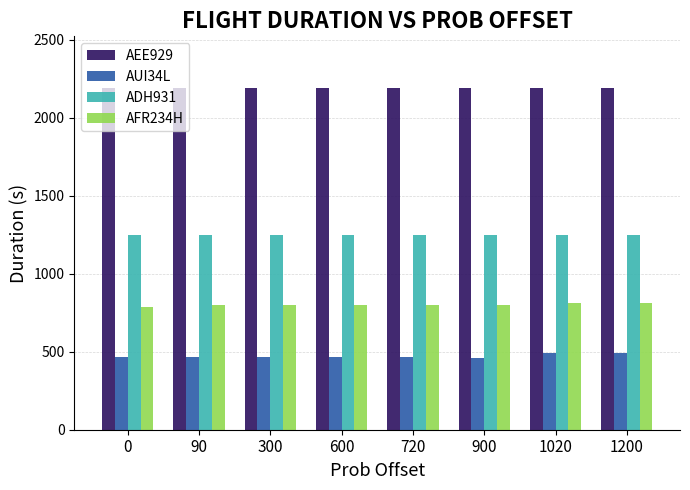

Is it true that ADH931 equals 1248.8 at 1020?

True